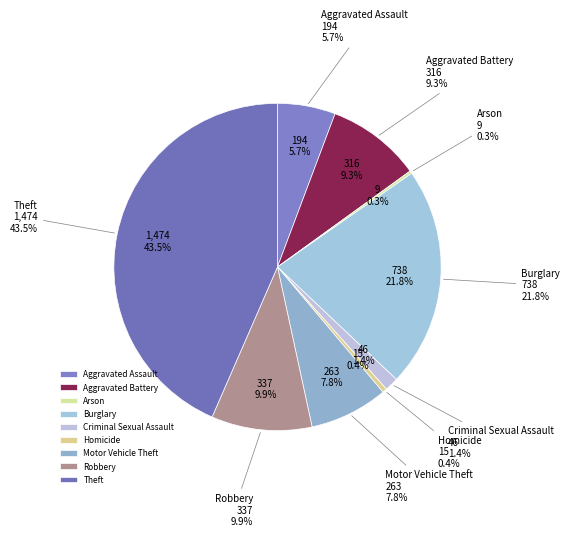

Which slice is the smallest?

Arson